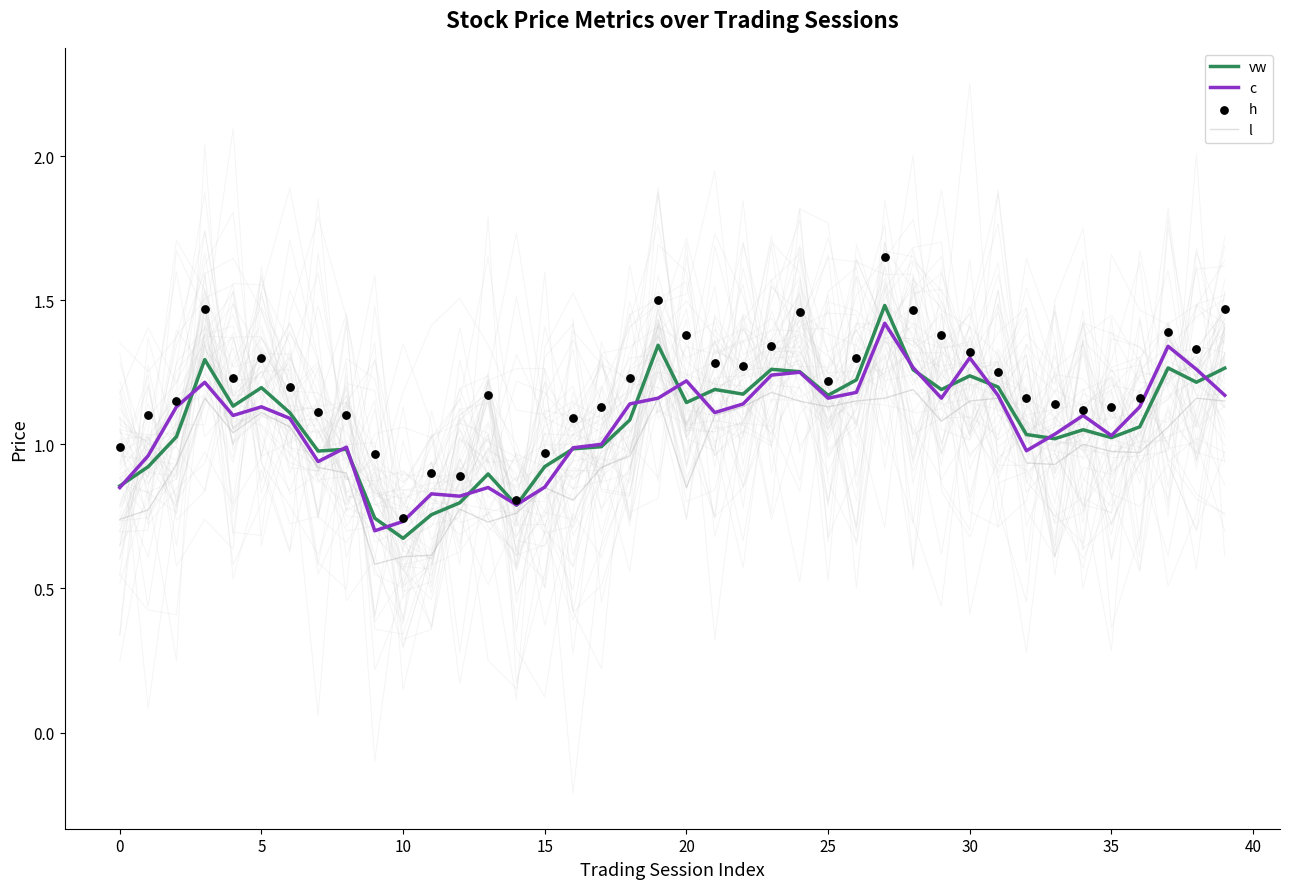

At which category is the sum across all series the highest?

27